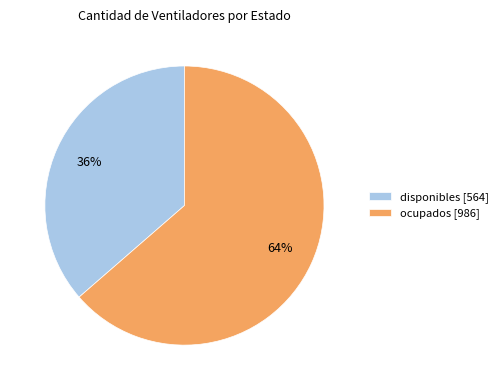

To the nearest percent, what portion does disponibles represent?

36%